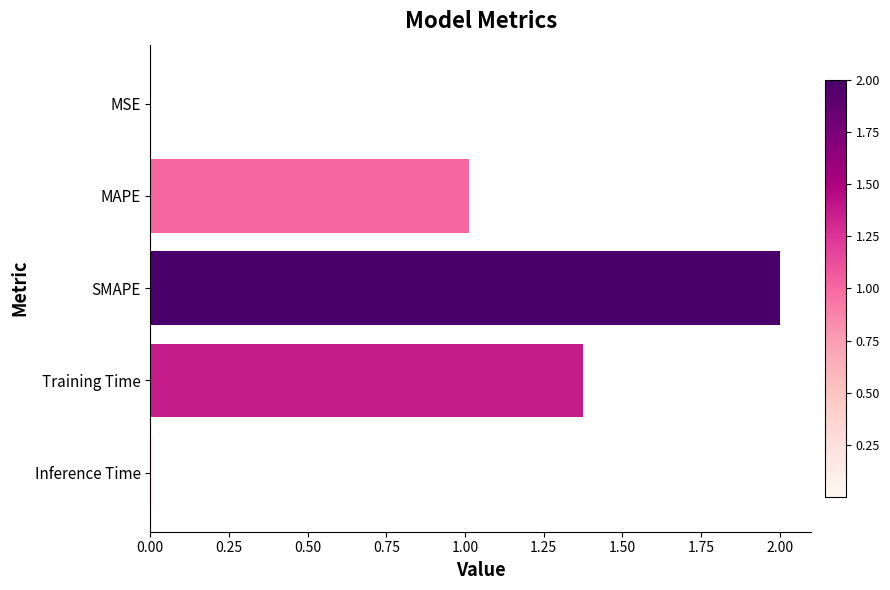

True or false: the data shows 1.3 at SMAPE.

False